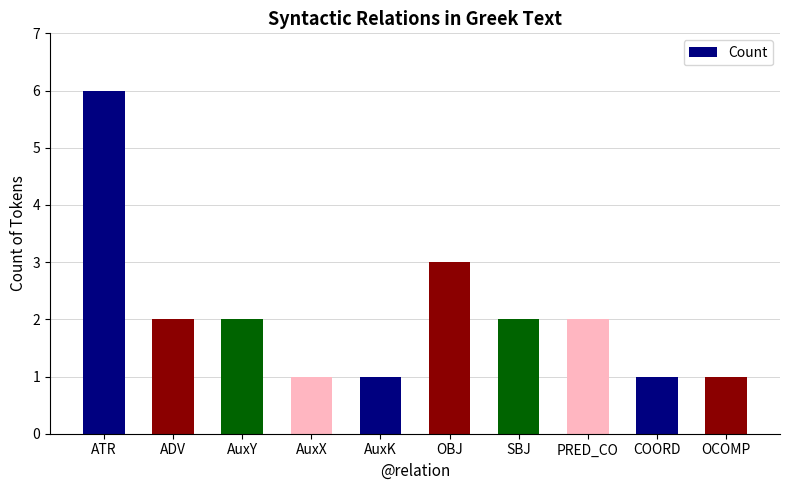

True or false: the data shows 2 at PRED_CO.

True